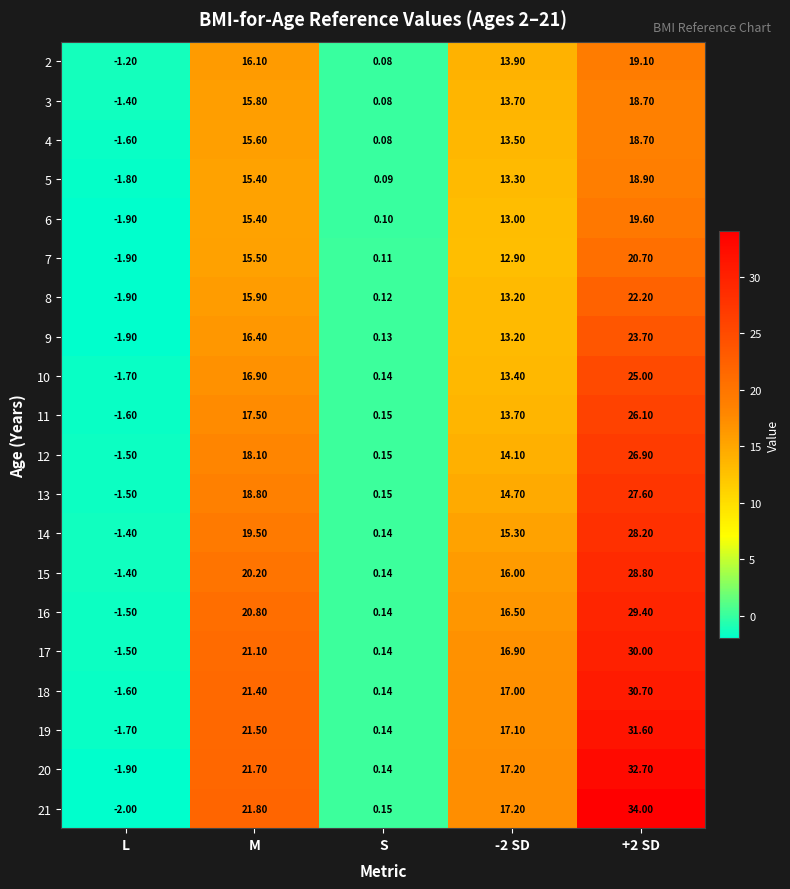

Count the number of categories in the chart.

5